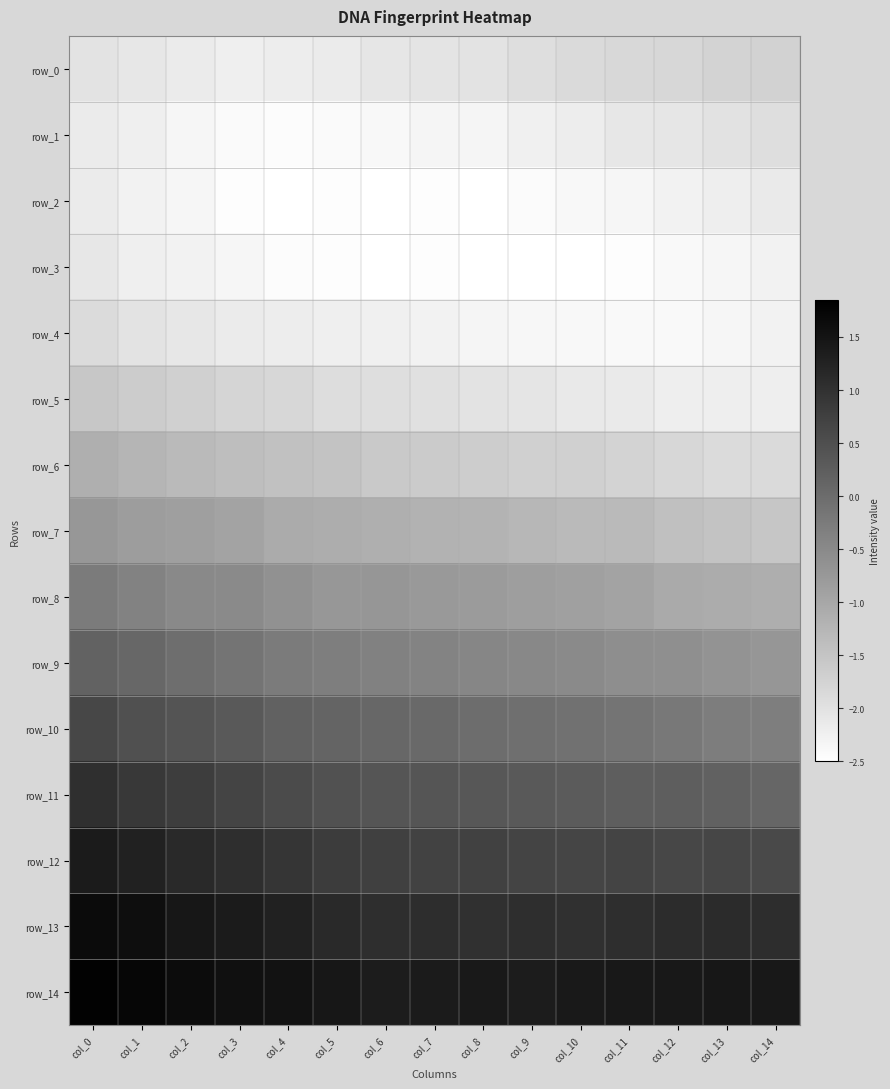

What is the difference between the maximum and second lowest values in the row_8 series?

0.8